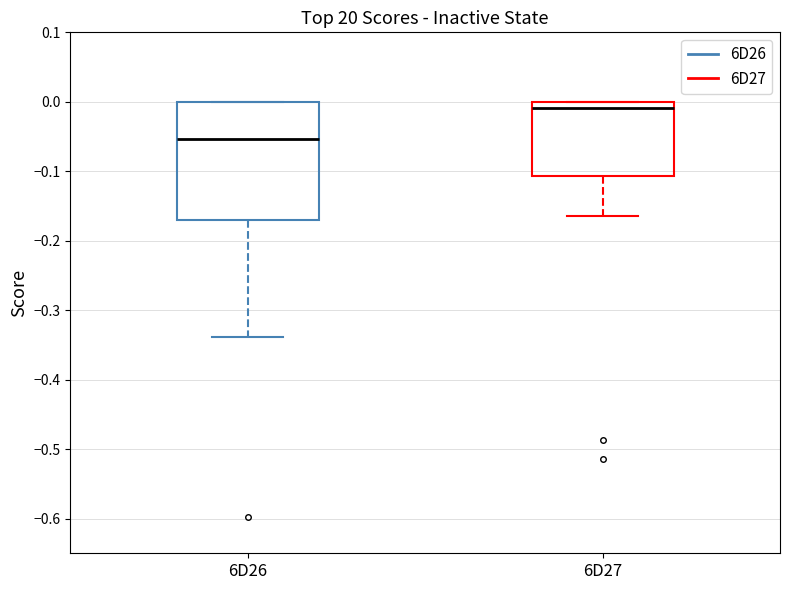

Reading left to right, transcribe this box plot: for each box, give where its median line is, the range the box spans, and where its two whiskers end, as read against the y-axis. The values are not printed on the chart, so give them approximately, as read against the axis.

6D26: median -0.05, box -0.17 to 0.00, whiskers -0.34 to 0.00
6D27: median -0.01, box -0.11 to 0.00, whiskers -0.16 to 0.00